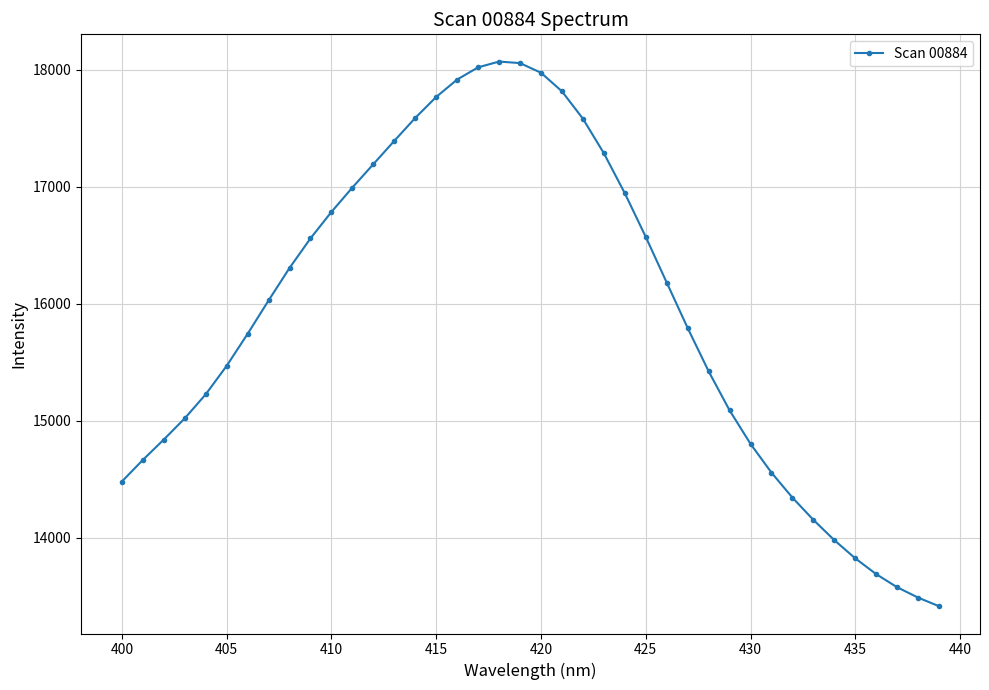

What is the minimum value shown in the chart?

13417.0